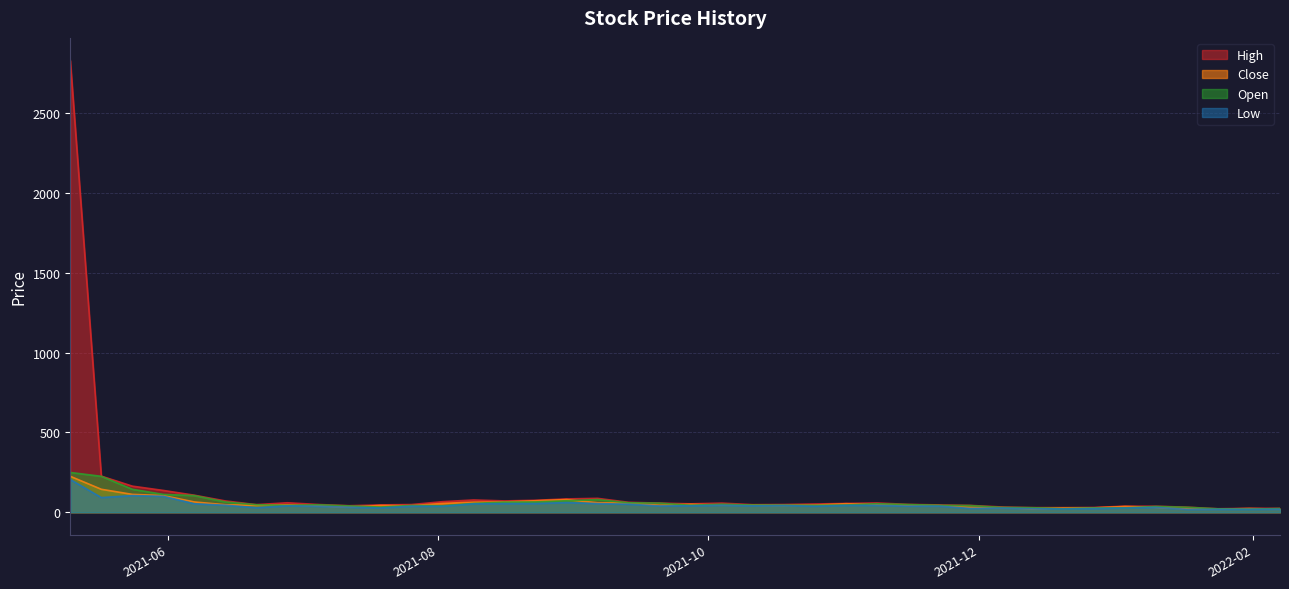

In Close, how many points are lower than both neighbors (excluding endpoints)?

7